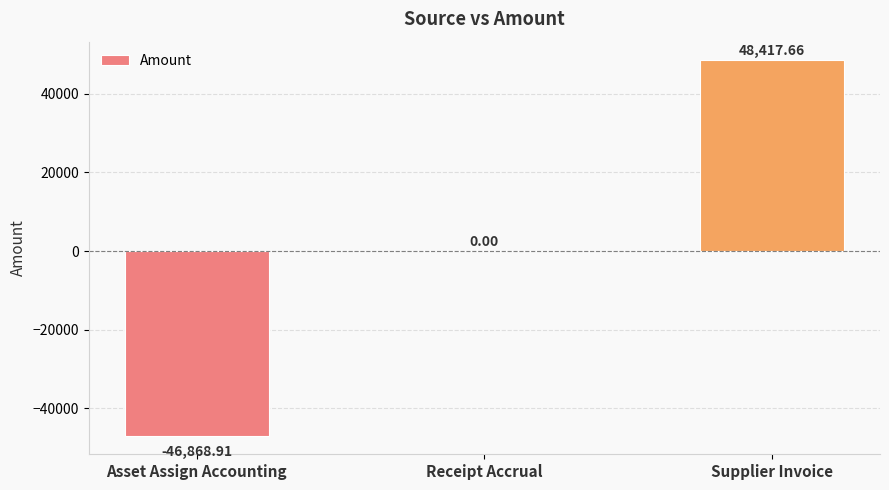

Where is the data nearest to the value 774?

Receipt Accrual